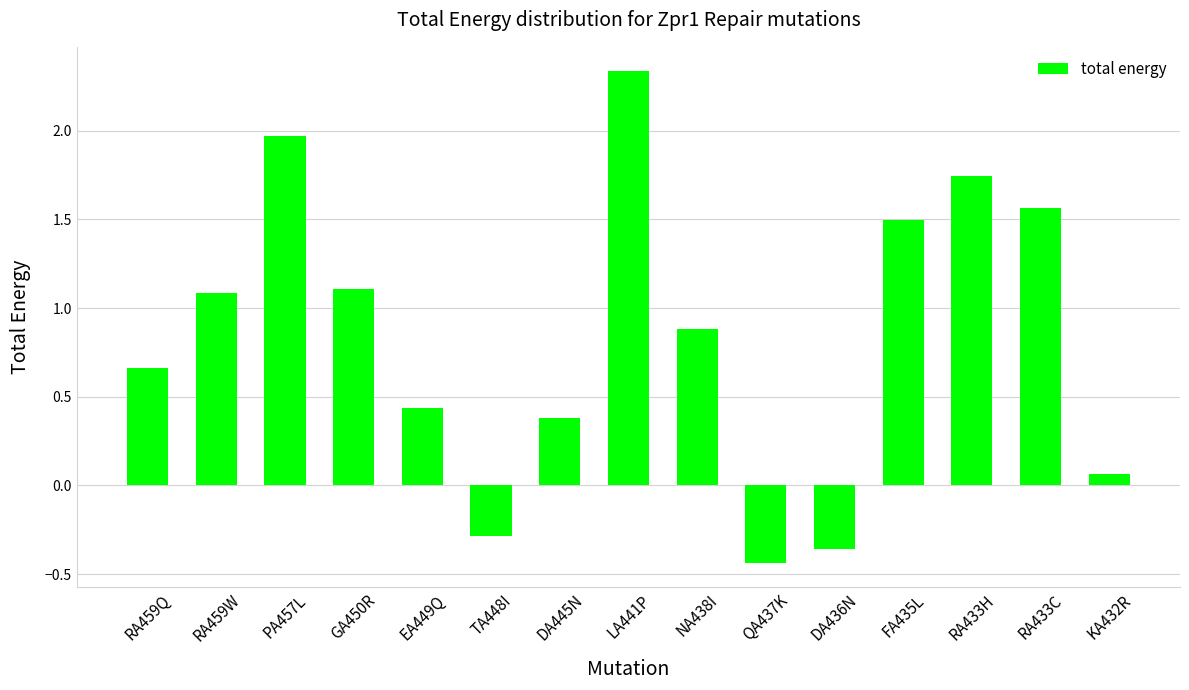

At which label does the data first exceed 0?

RA459Q